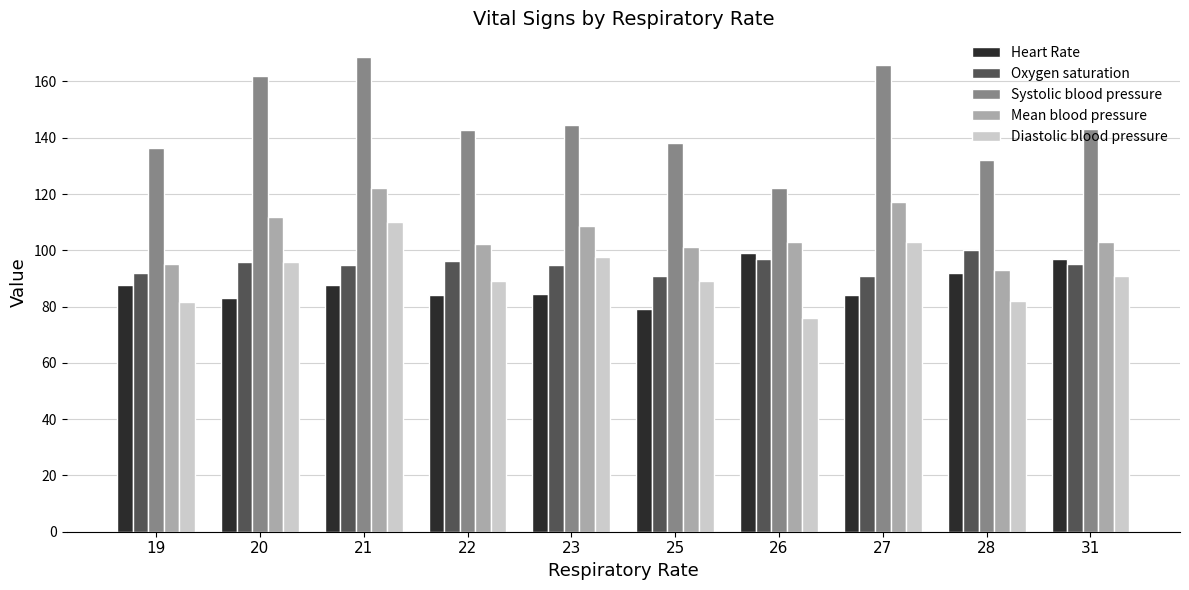

What is the average value of the Mean blood pressure series?

105.7